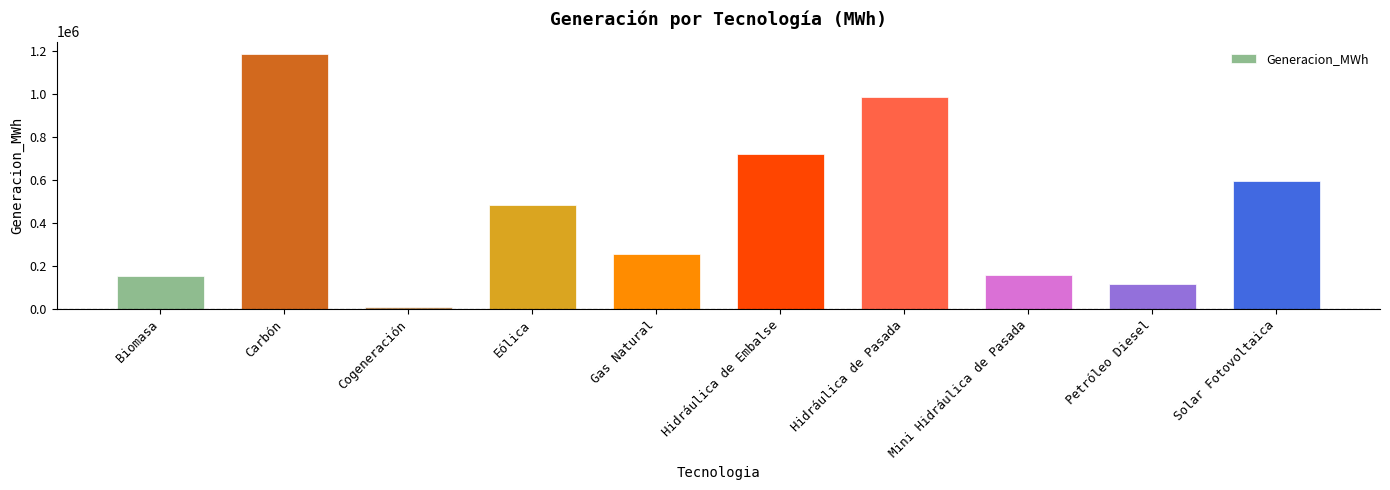

What is the sum of the values at Petróleo Diesel and Mini Hidráulica de Pasada?

273465.2